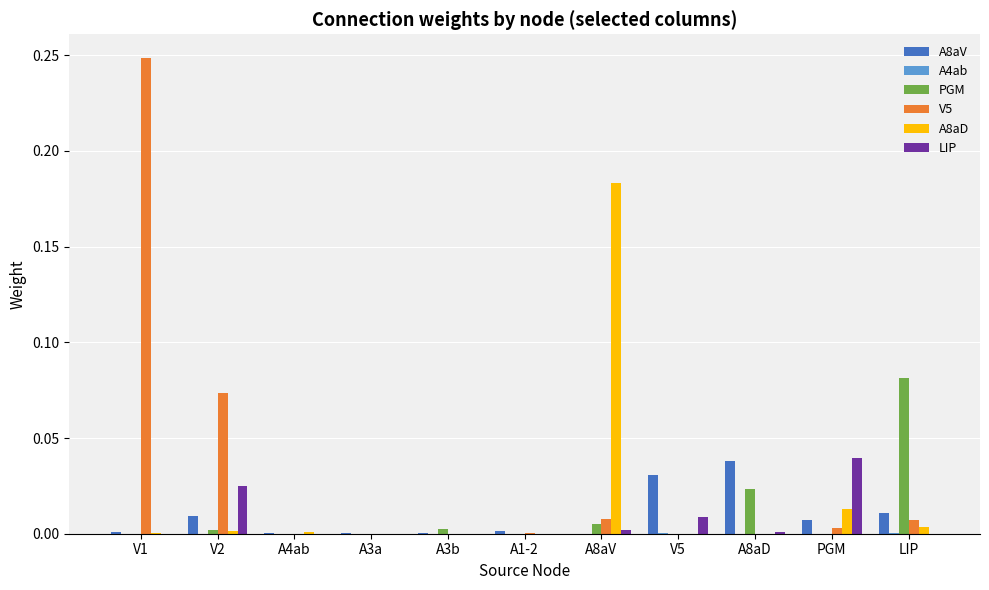

Which series has the largest total across all categories?

V5